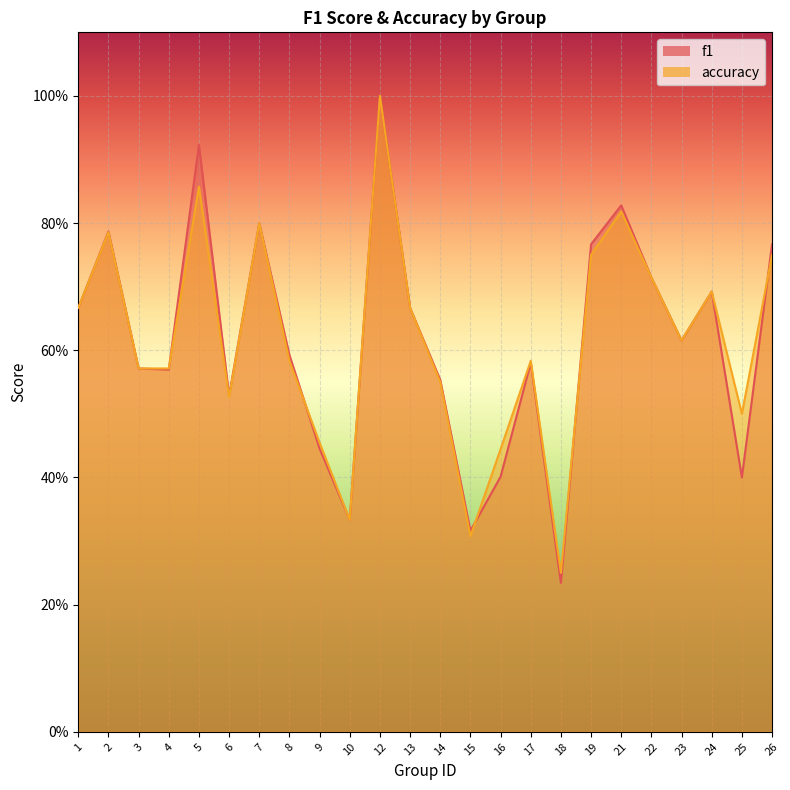

Reading left to right, list all the values displayed in this chart.

f1: 0.7	0.8	0.6	0.6	0.9	0.5	0.8	0.6	0.4	0.3	1.0	0.7	0.6	0.3	0.4	0.6	0.2	0.8	0.8	0.7	0.6	0.7	0.4	0.8
accuracy: 0.7	0.8	0.6	0.6	0.9	0.5	0.8	0.6	0.5	0.3	1.0	0.7	0.6	0.3	0.4	0.6	0.2	0.8	0.8	0.7	0.6	0.7	0.5	0.8